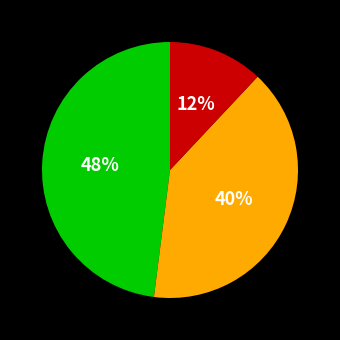

To the nearest percent, what is the difference between the largest and smallest slice percentages?

36%